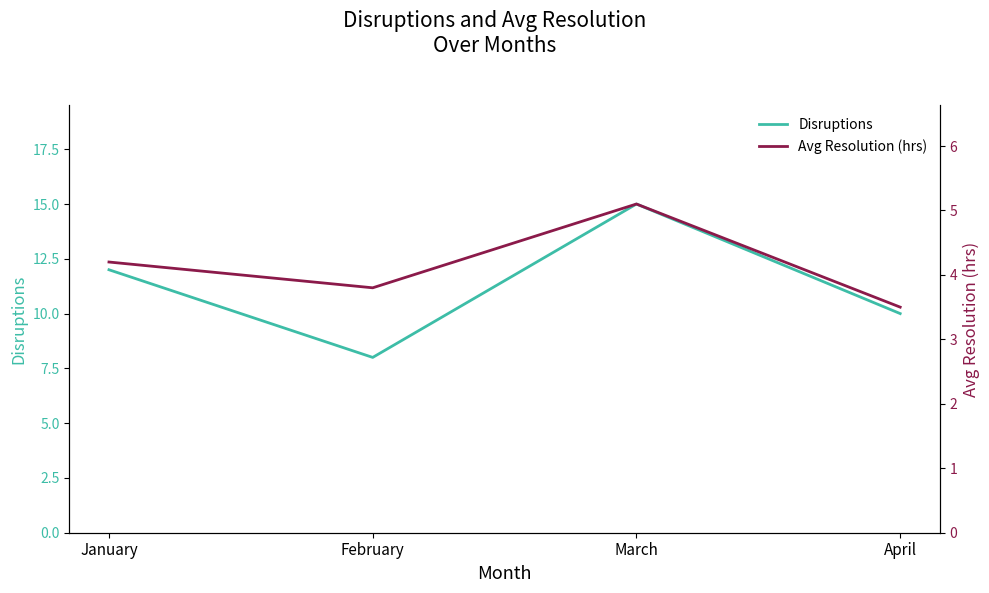

At how many categories does at least one series exceed 6?

4